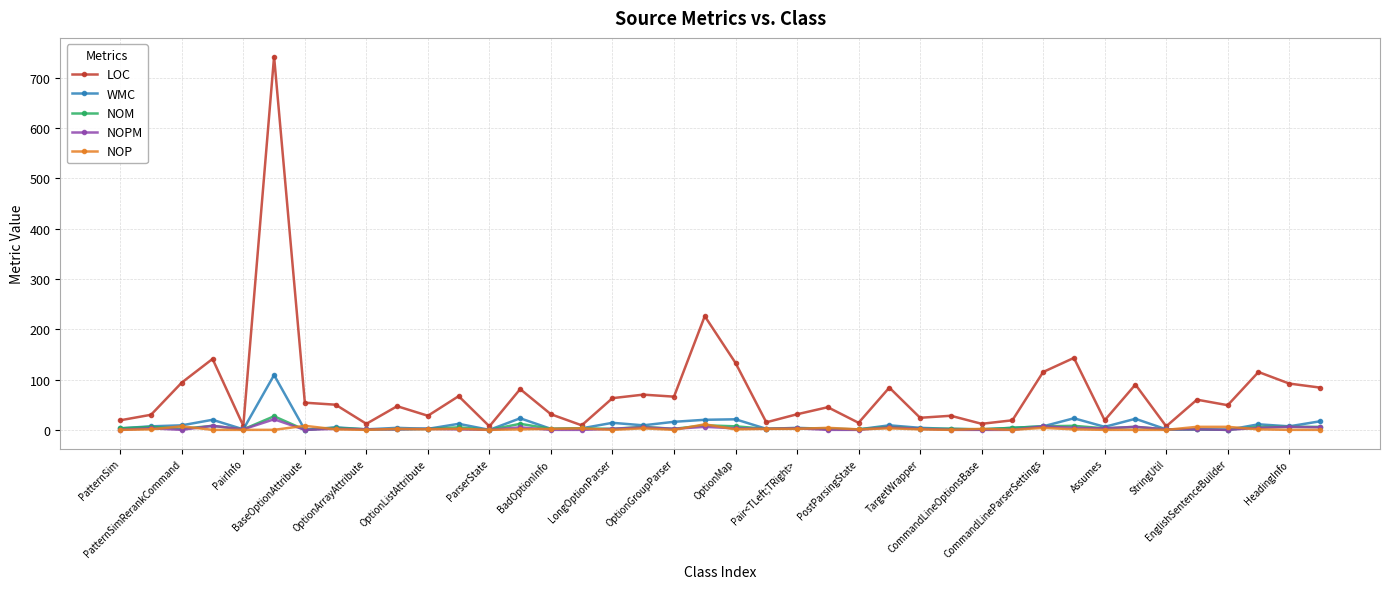

What is the maximum value for NOPM?

21